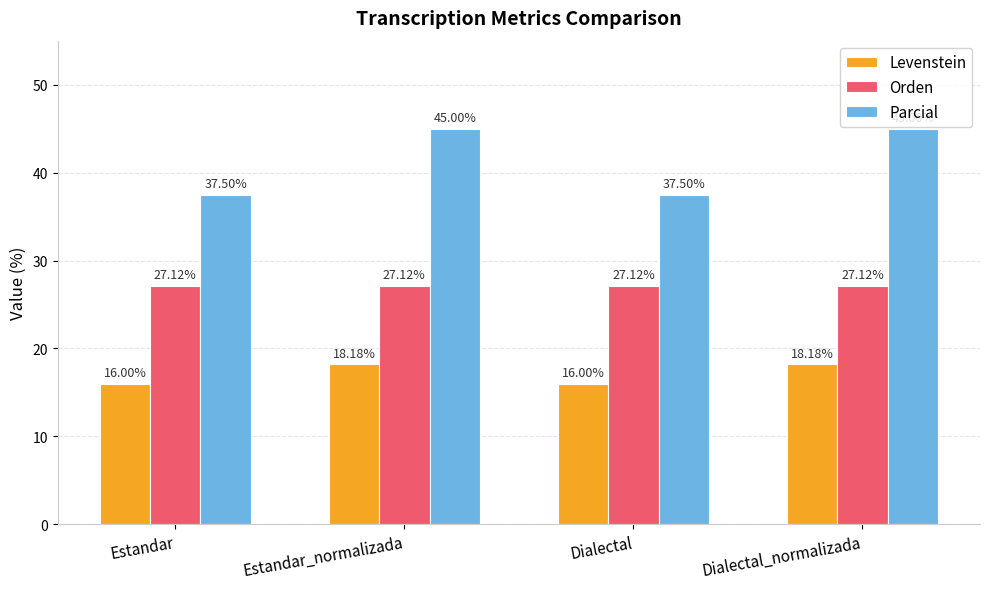

Is the value of Parcial at Dialectal greater than the value of Levenstein at Dialectal_normalizada?

Yes